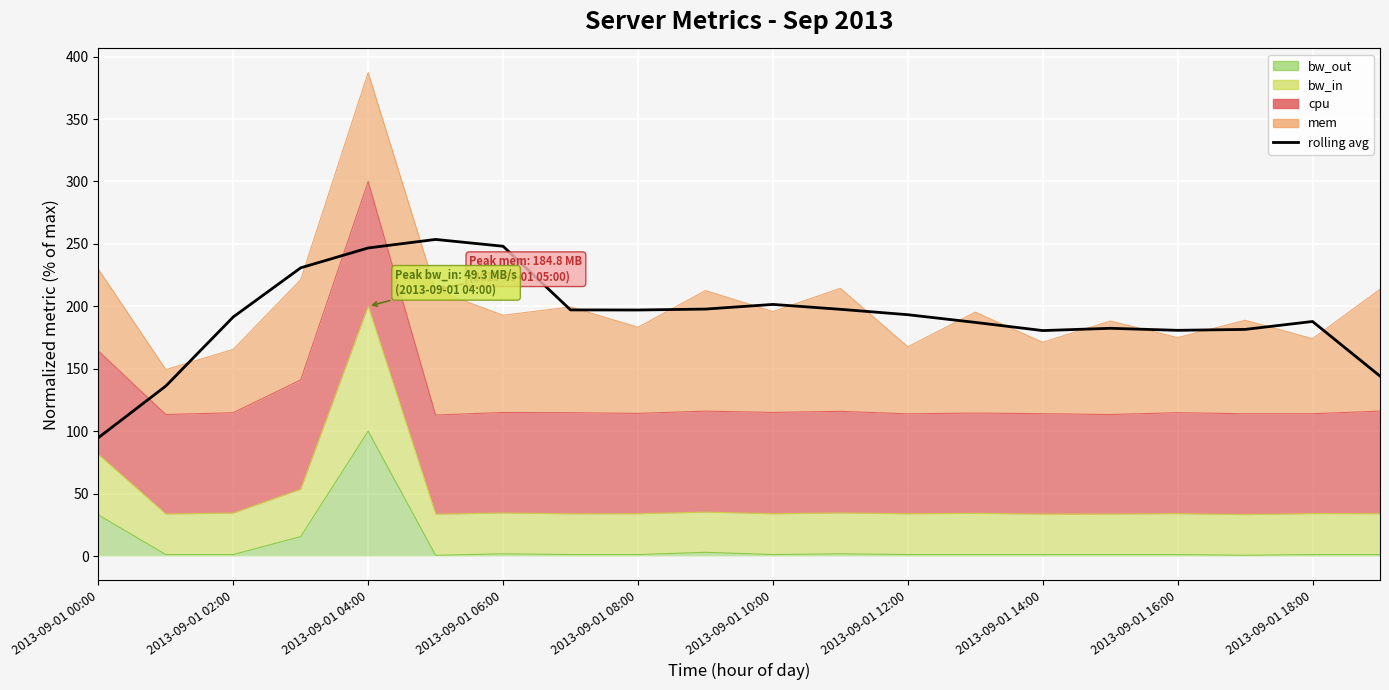

What is the average value?

191.5